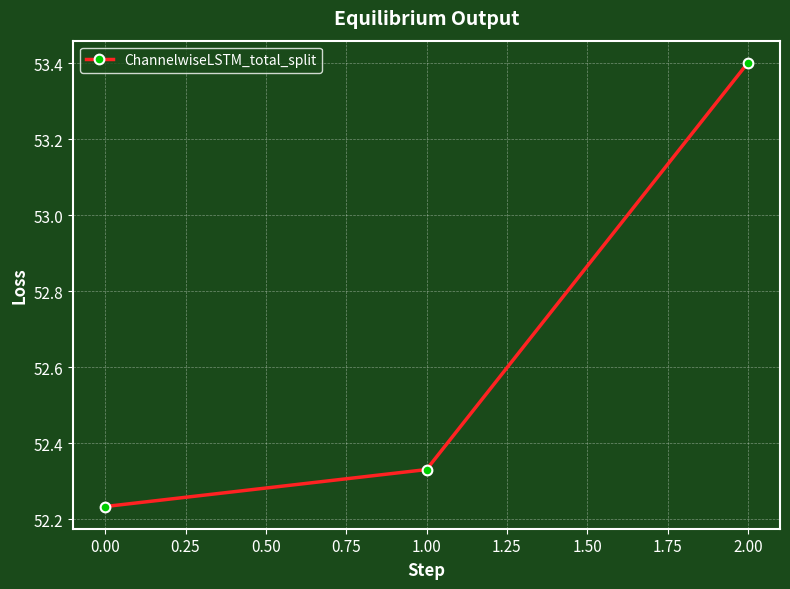

What is the sum of all values?

158.0